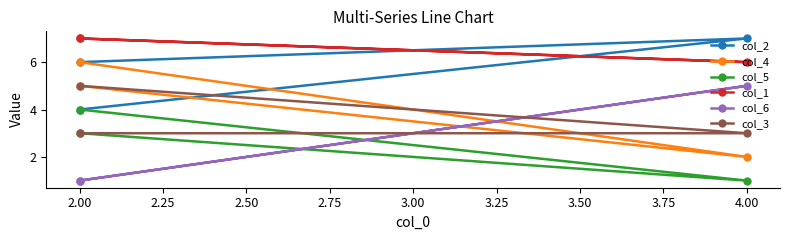

What is the minimum value shown in the chart?

1